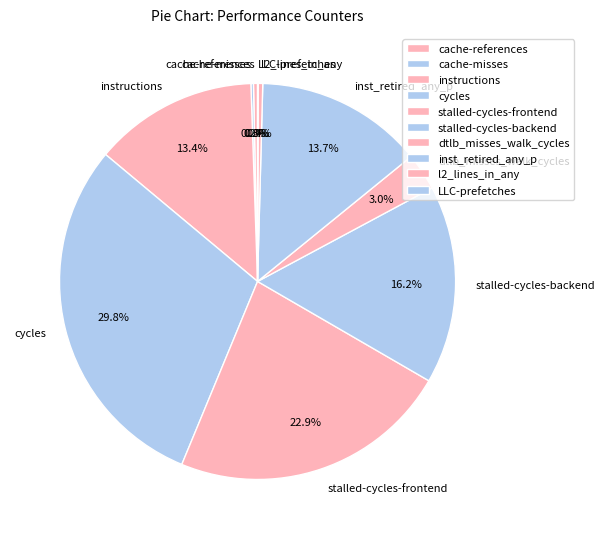

To the nearest percent, what is the difference between the largest and smallest slice percentages?

30%